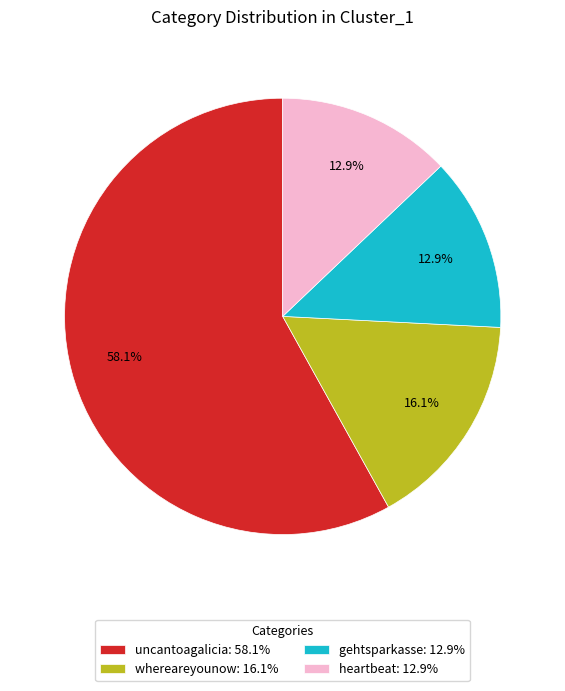

What is the largest slice in the pie chart?

uncantoagalicia: 58.1%